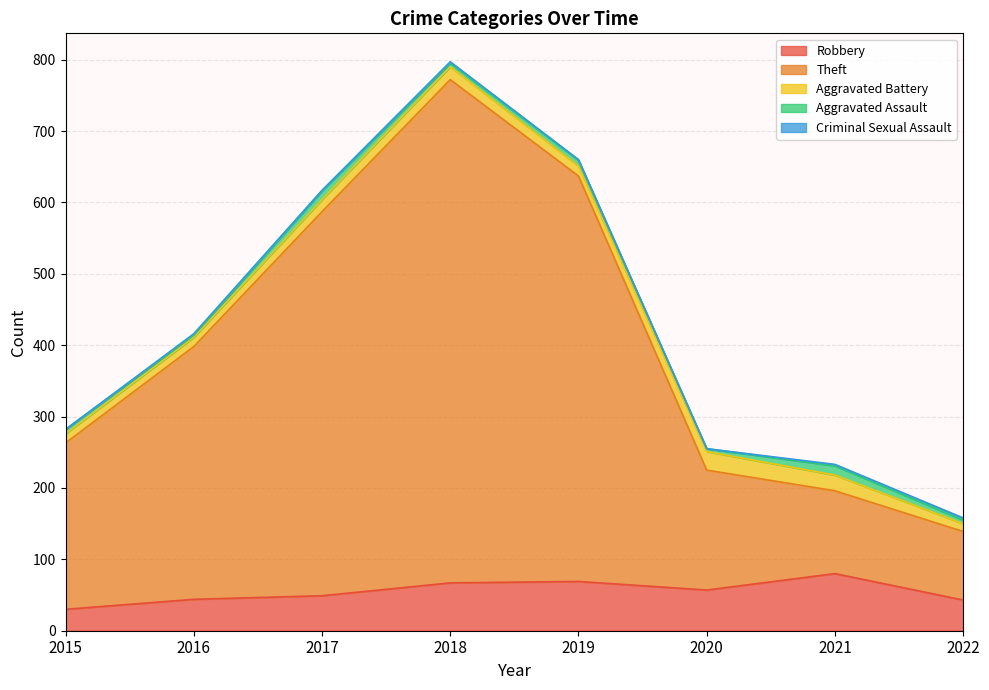

How many categories are shown in the chart?

8